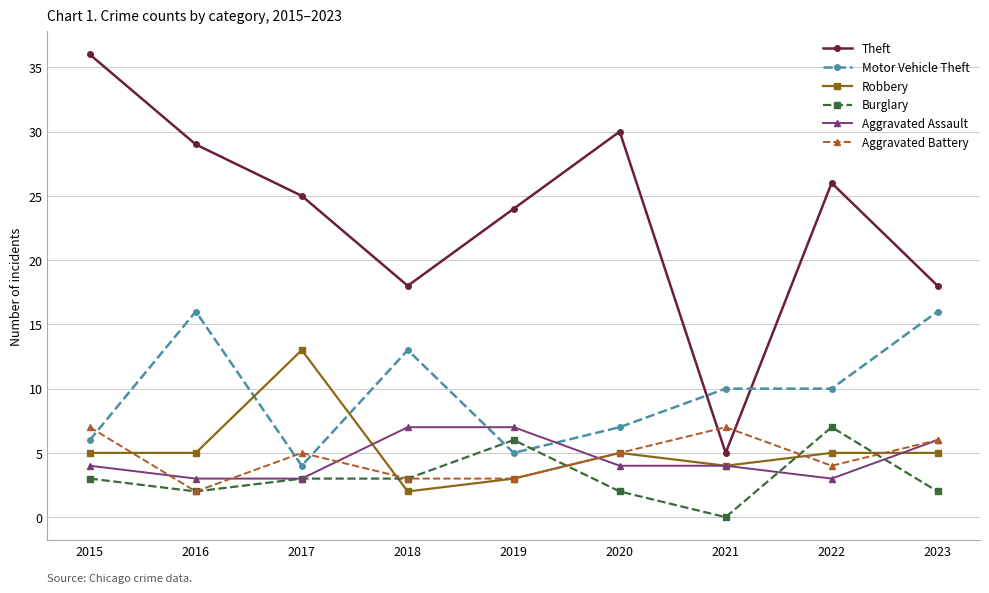

At which label does Theft first exceed 25?

2015